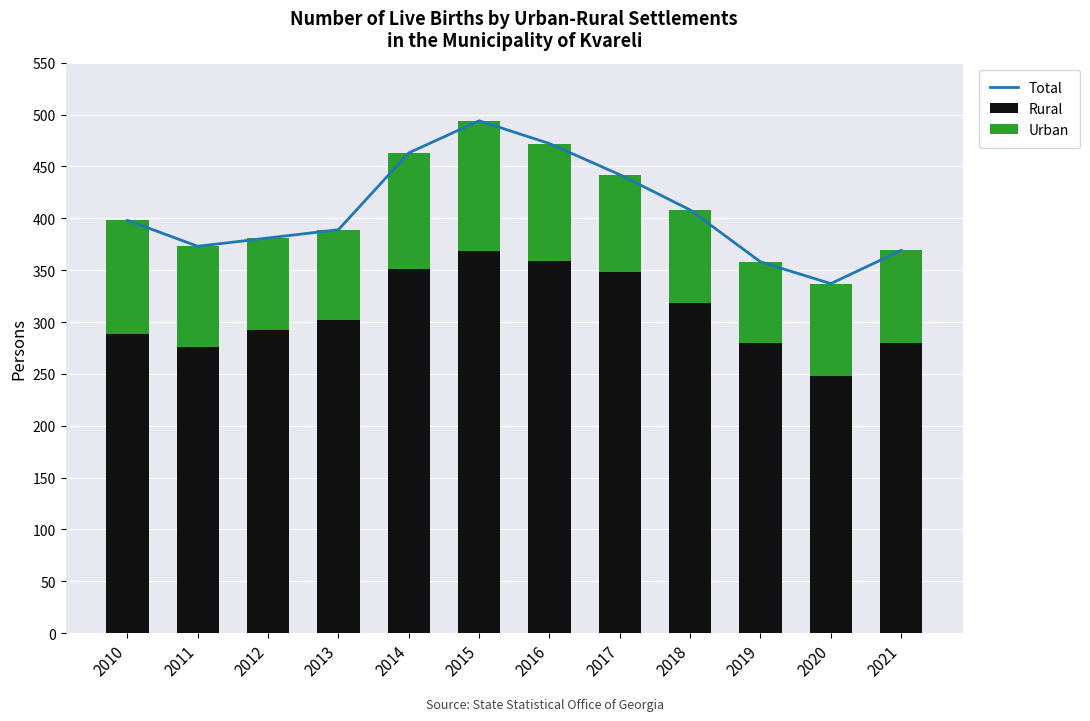

How many groups of bars are there?

12